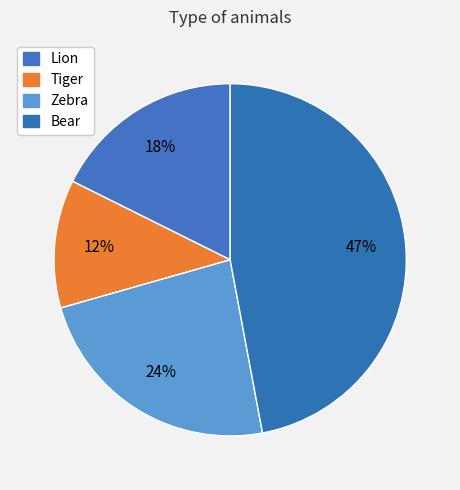

How many slices are in this pie chart?

4